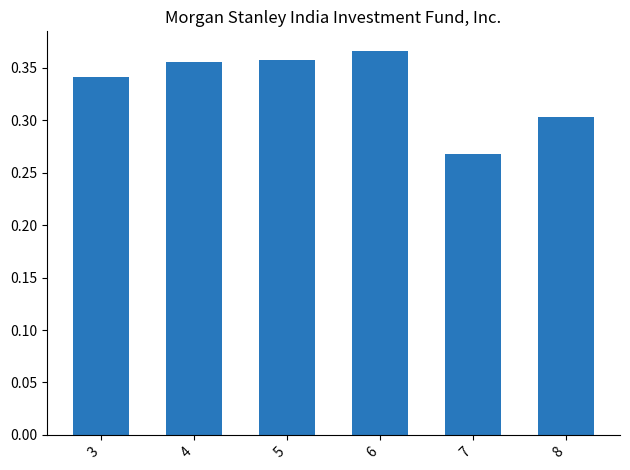

What is the sum of all values?

2.0